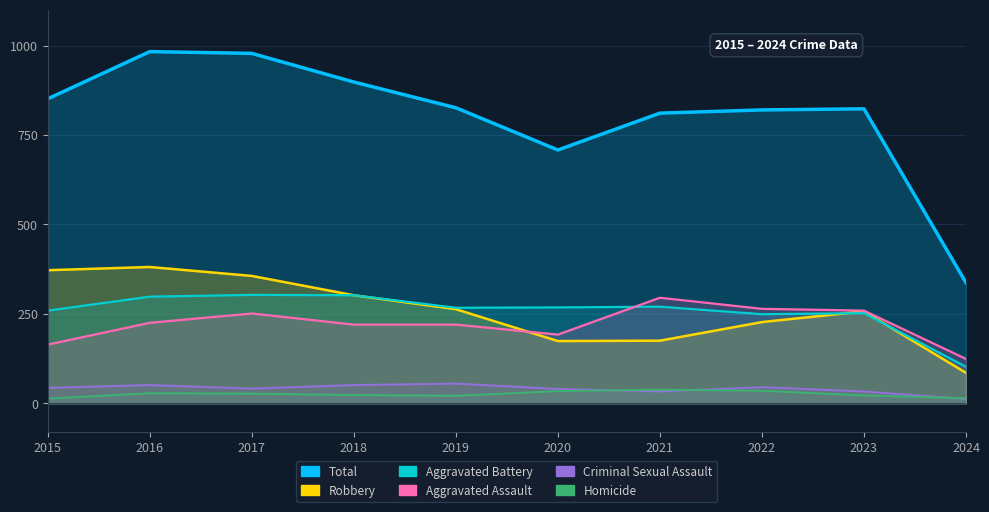

What is the sum of the Total values at 2016 and 2015?

1834